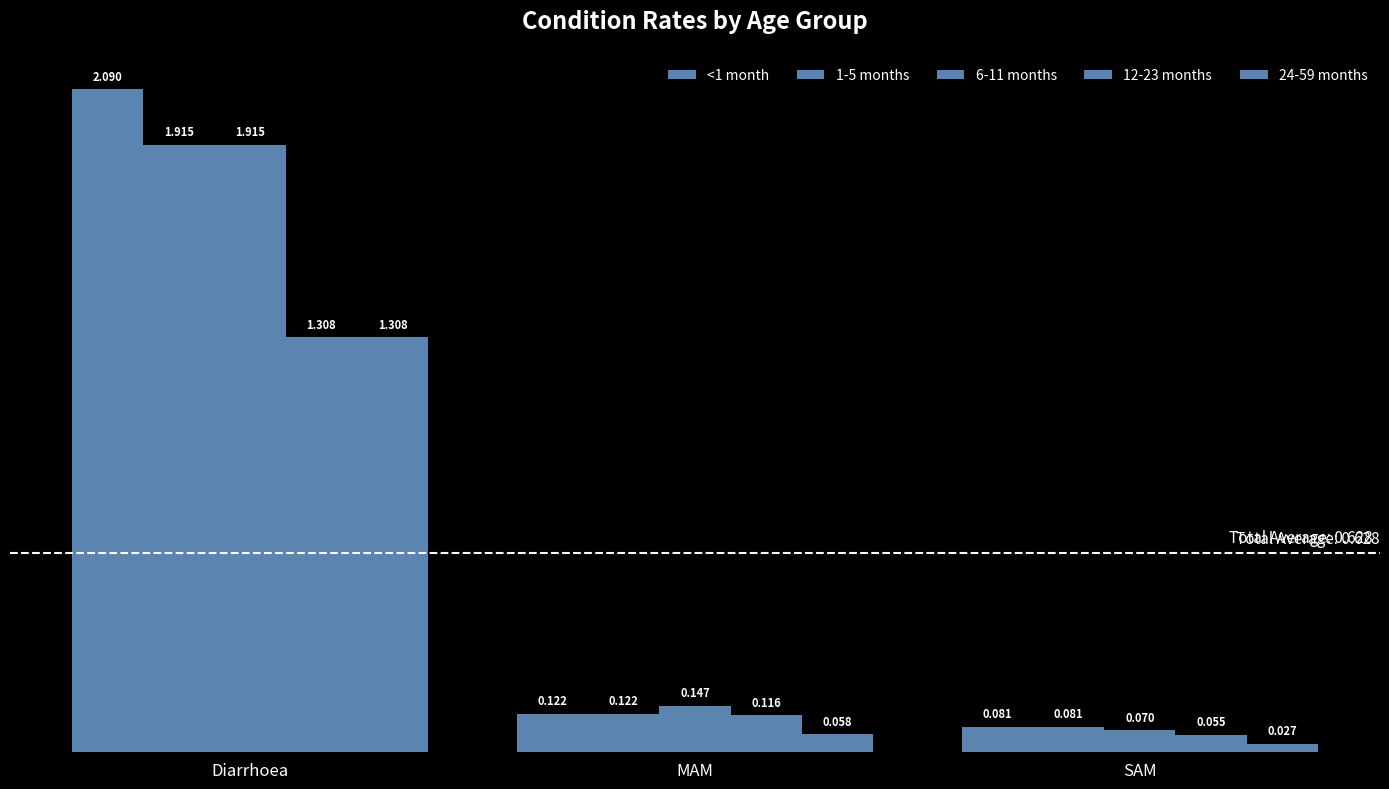

What is the label of the 3rd bar from the right?

Diarrhoea